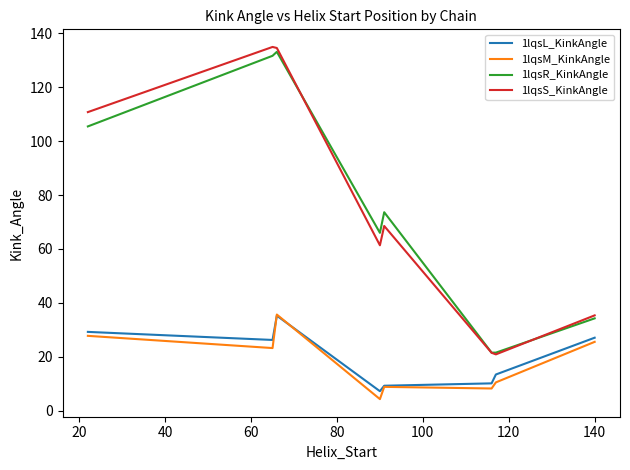

What is the lowest value of the 1lqsM_KinkAngle series?

4.3